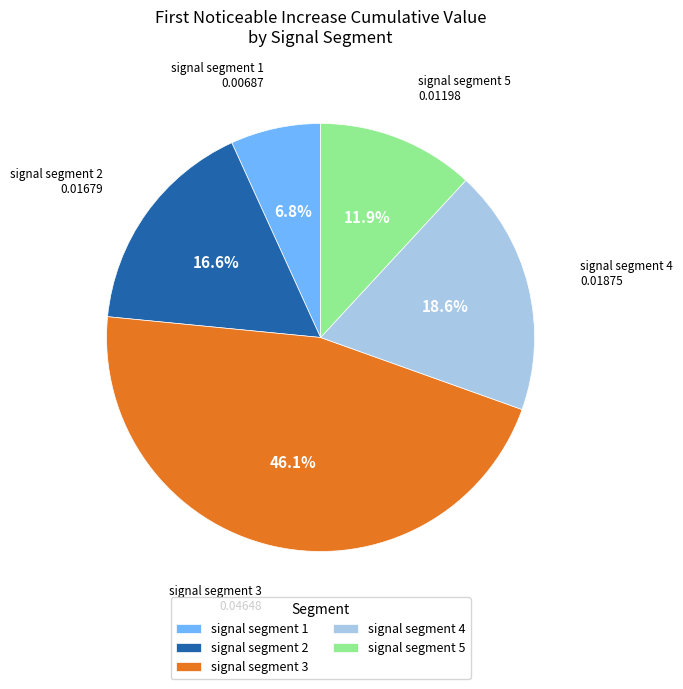

True or false: signal segment 4 accounts for 19% of the total.

True